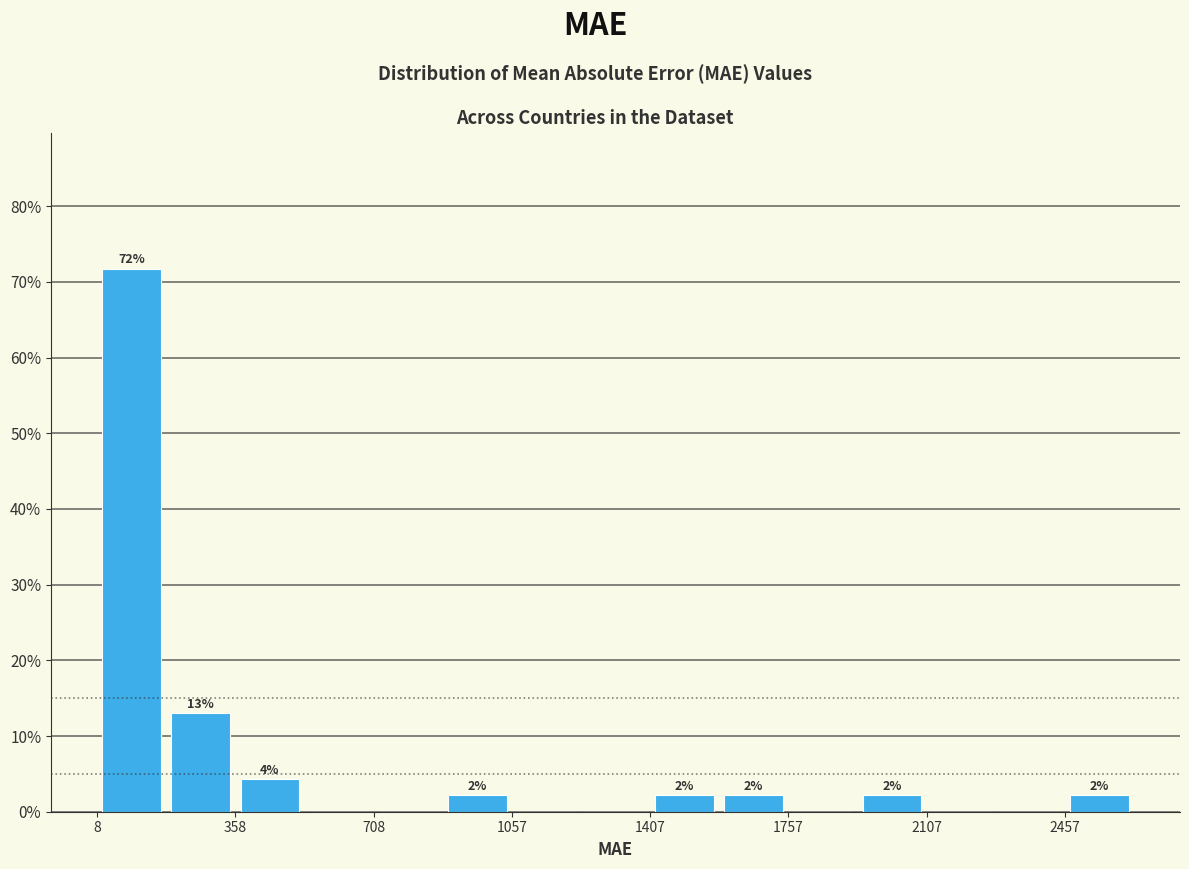

Read against the x-axis, roughly where is the centre of the tallest bar?

100